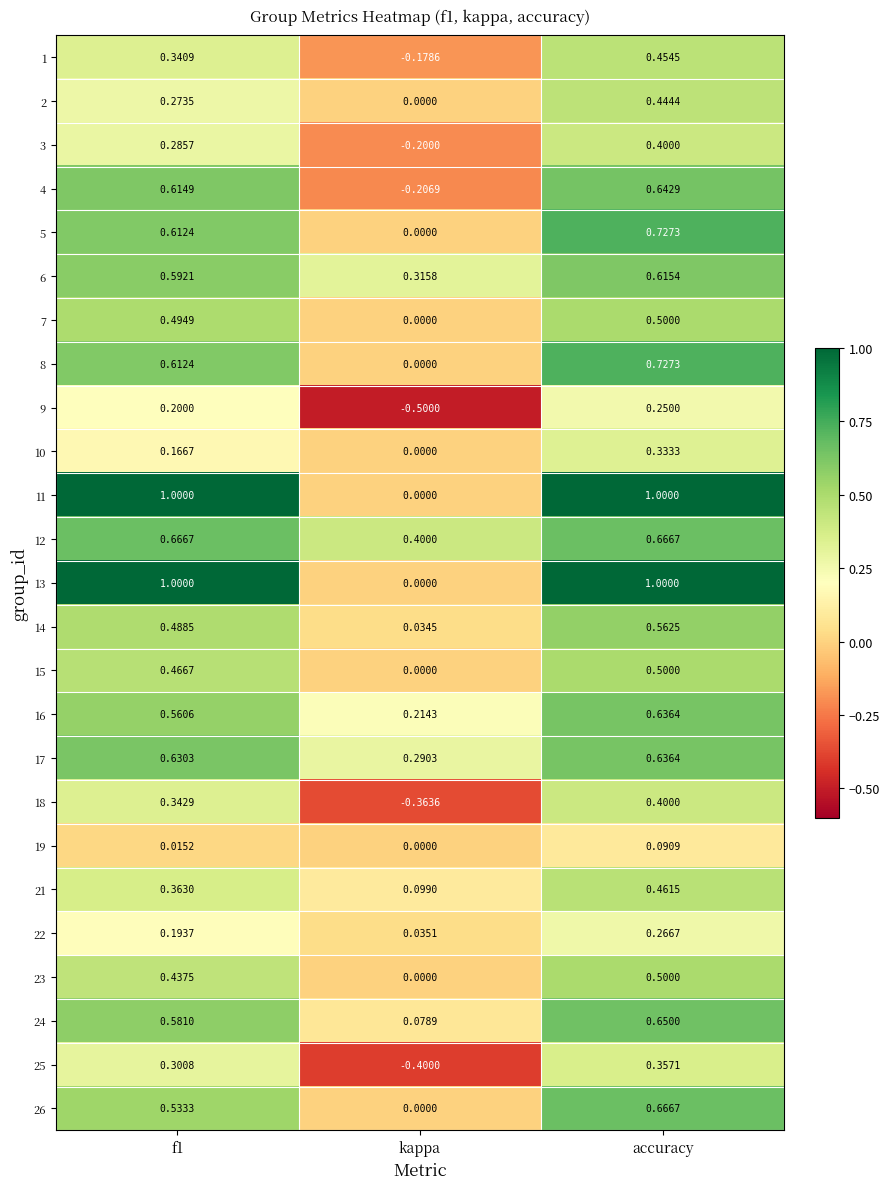

At which category is the sum across all series the highest?

accuracy